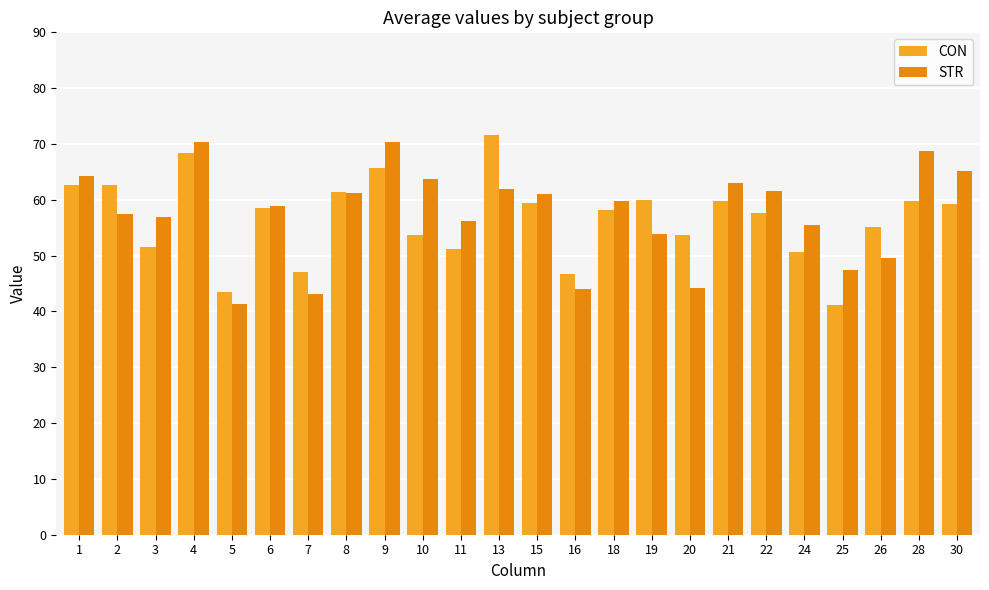

Between 22 and 6, which is larger?

6